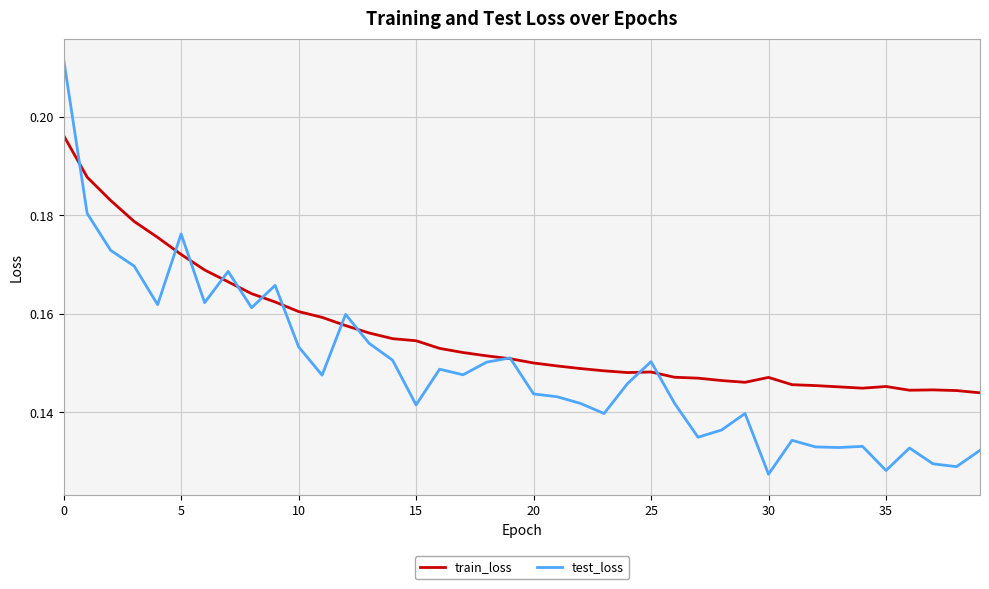

Which series has the largest total across all categories?

train_loss